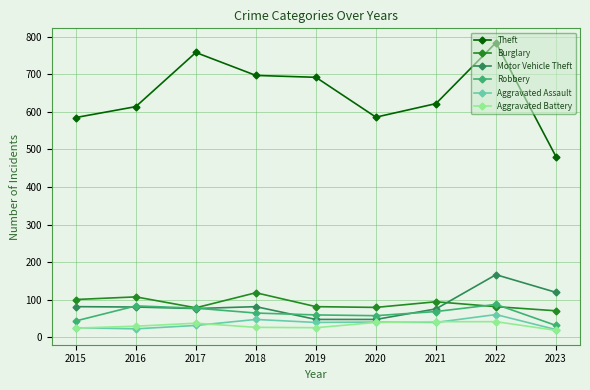

What is the smallest value displayed?

19